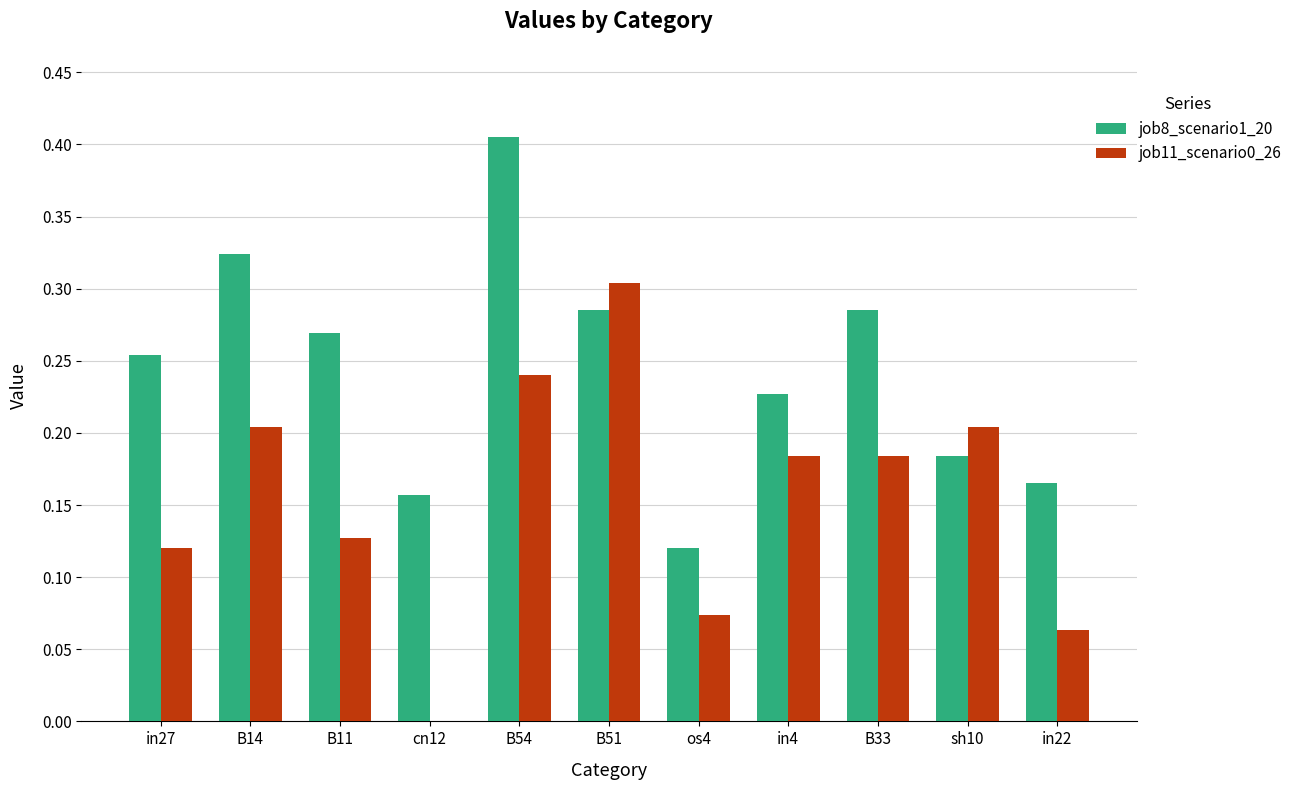

Which category has the highest value across all series?

B54